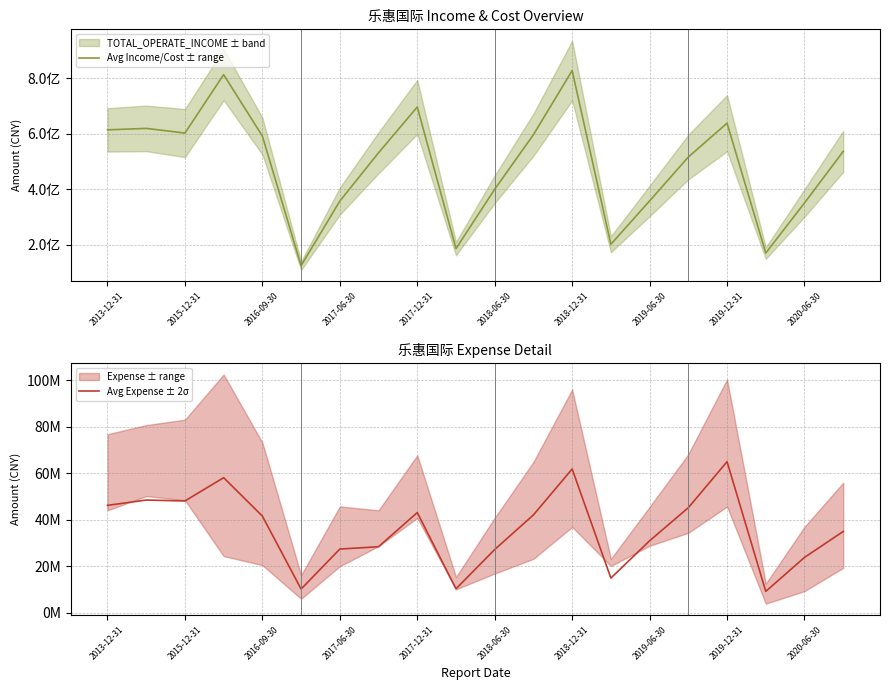

What is the value of the Avg Income/Cost ± range point at the 8th from the left?

532246956.4